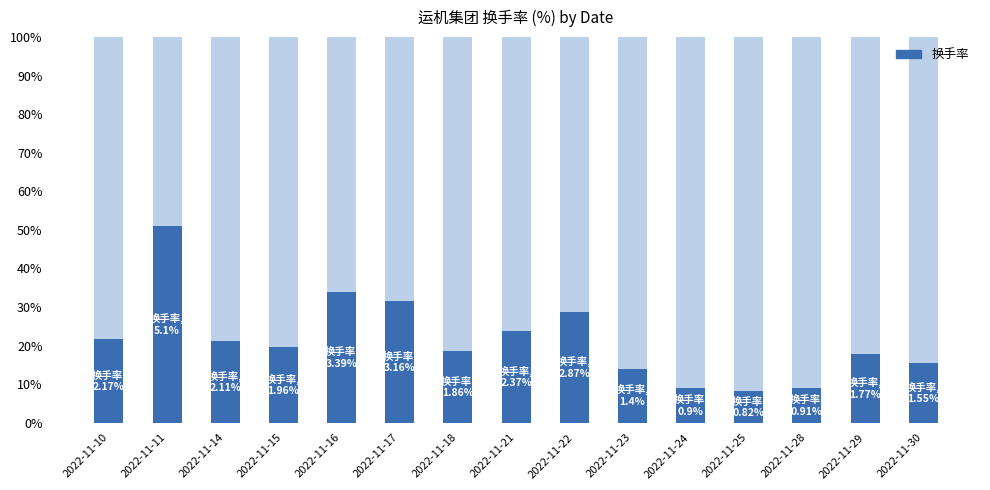

Does the chart contain stacked bars?

No